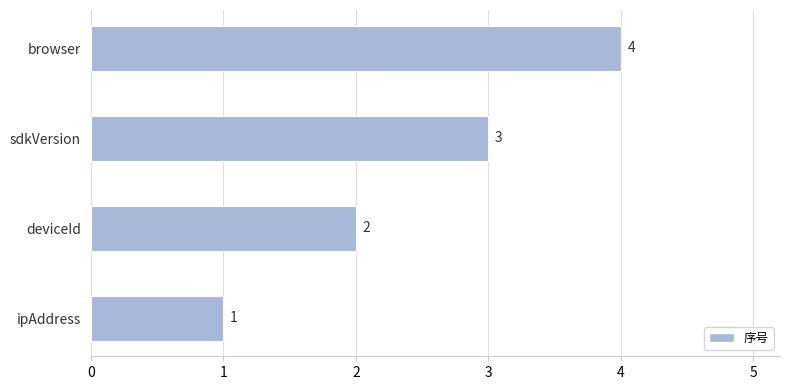

How many categories are shown in the chart?

4